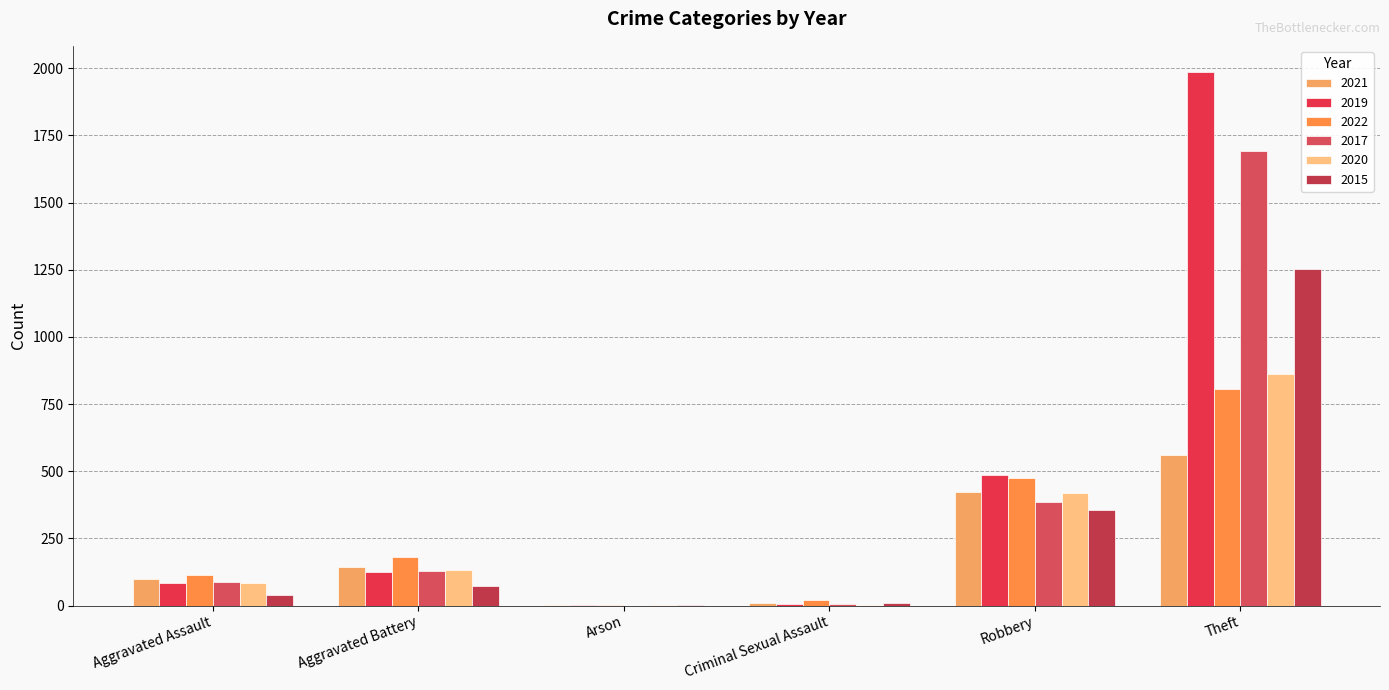

What position from the left is Aggravated Assault?

1